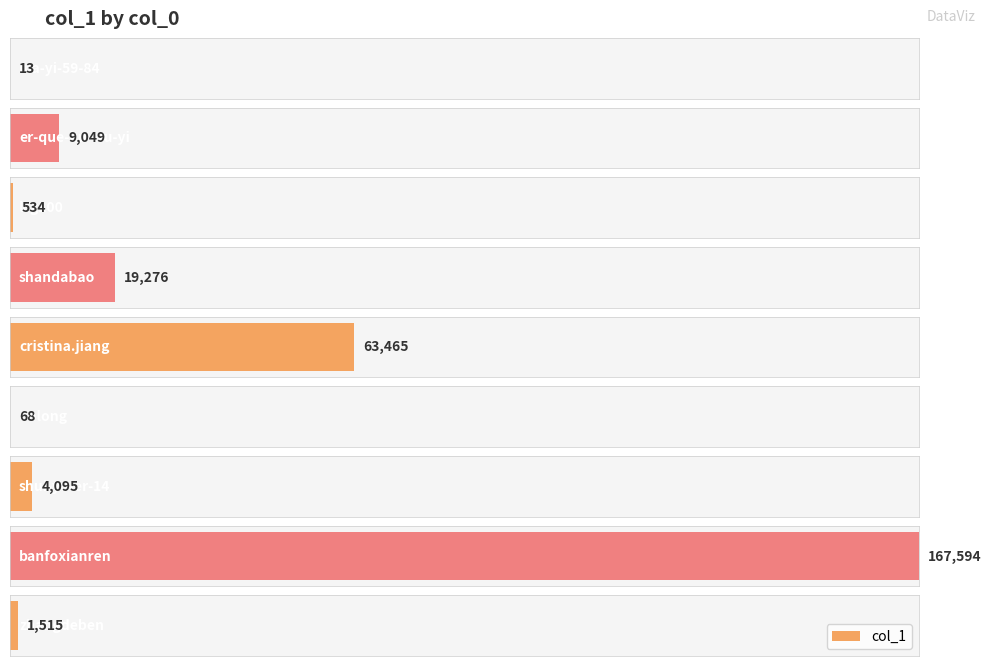

Count the number of values greater than 4095.

4